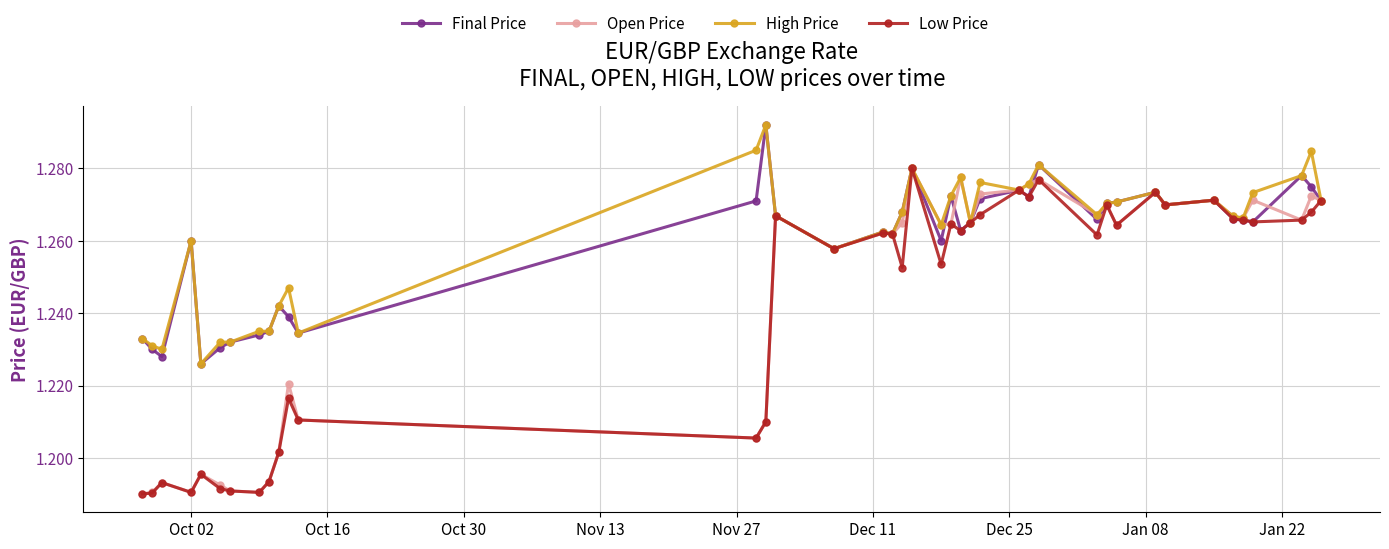

At how many categories does at least one series exceed 1?

40